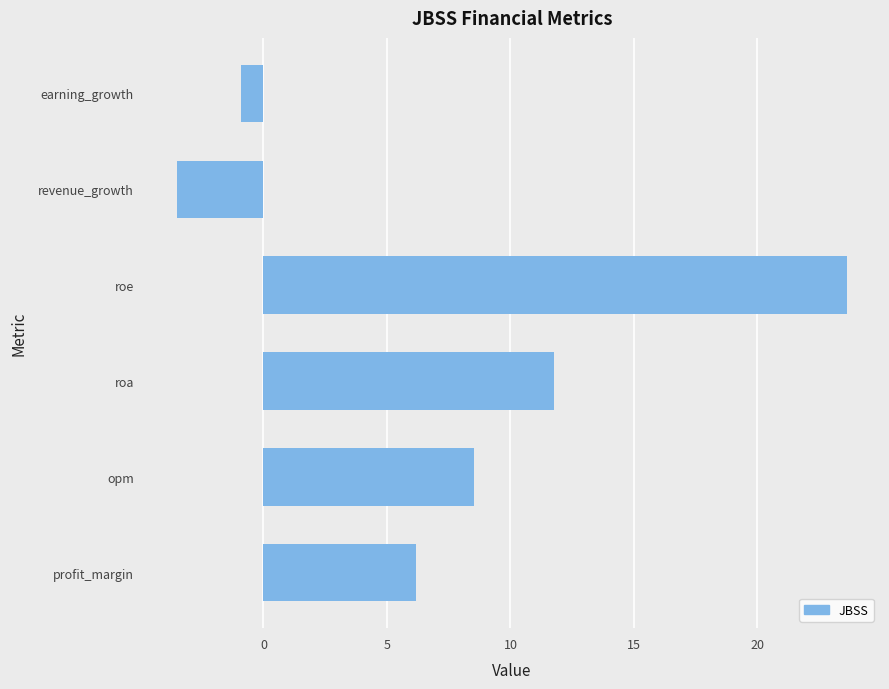

Reading bottom to top, list all the values displayed in this chart.

profit_margin=6.2	opm=8.5	roa=11.8	roe=23.6	revenue_growth=-3.5	earning_growth=-0.9